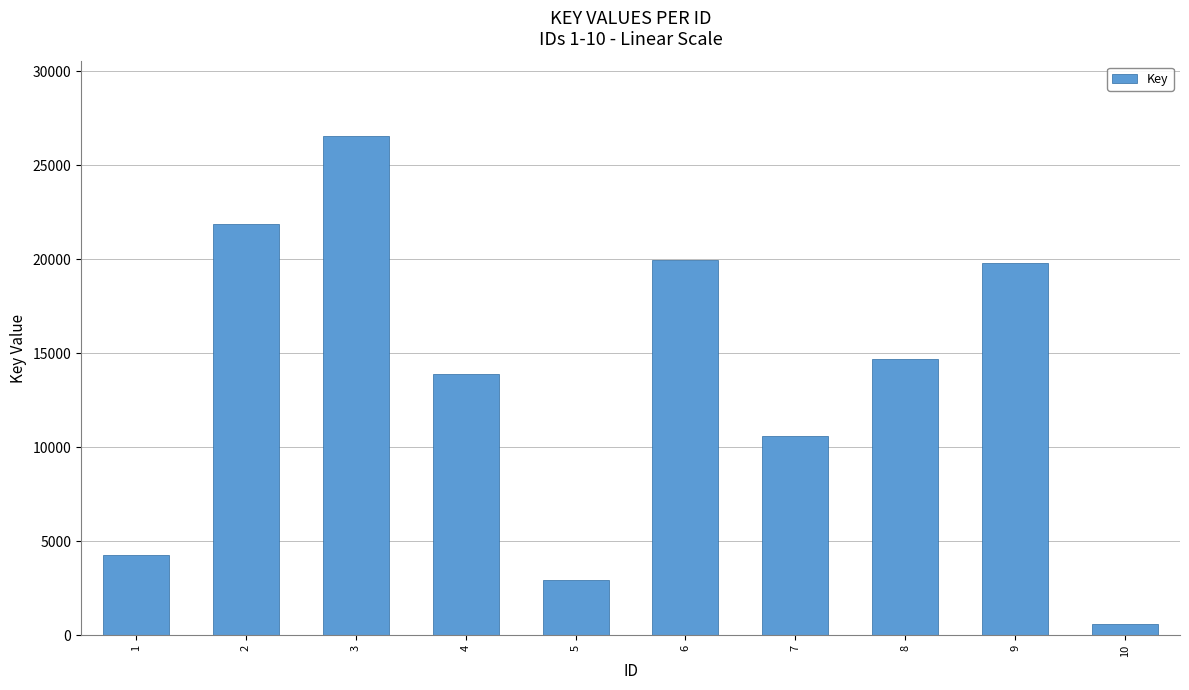

What is the greatest value displayed?

26539